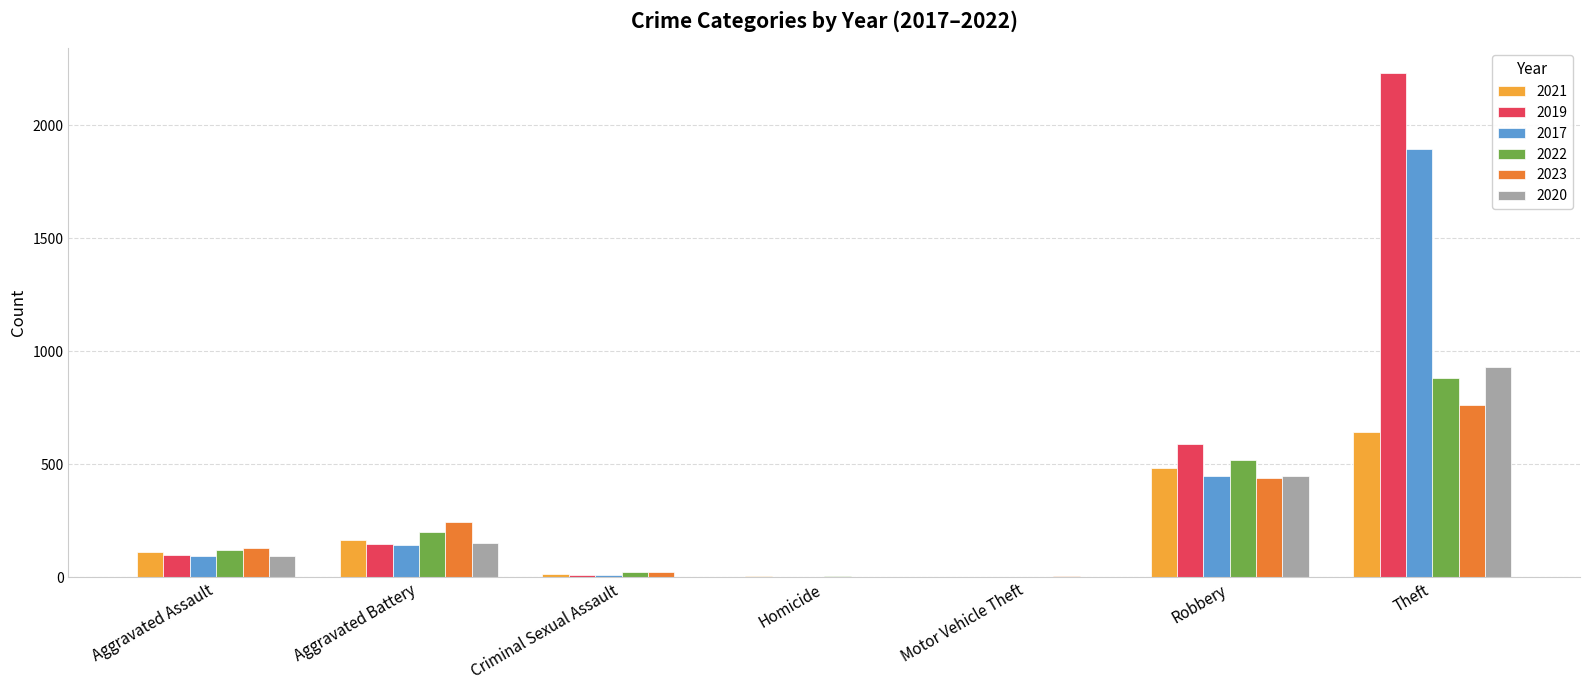

Which label corresponds to the largest value in the chart?

Theft